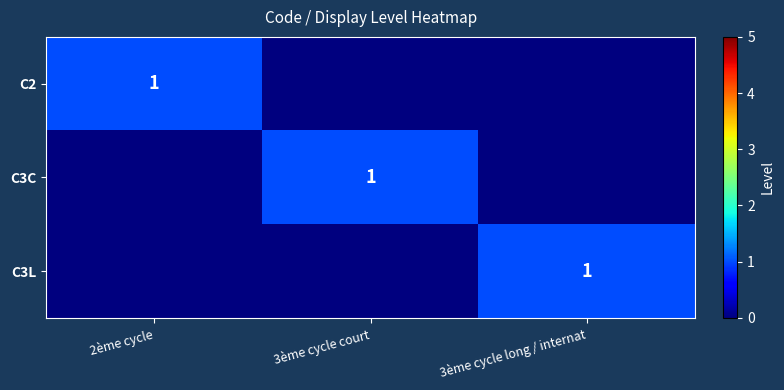

Is it true that C2 equals 1 at 2ème cycle?

True